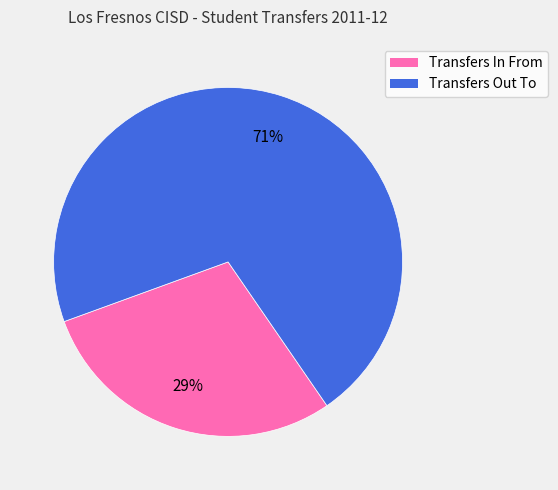

What percentage is the Transfers In From slice, to the nearest percent?

29%